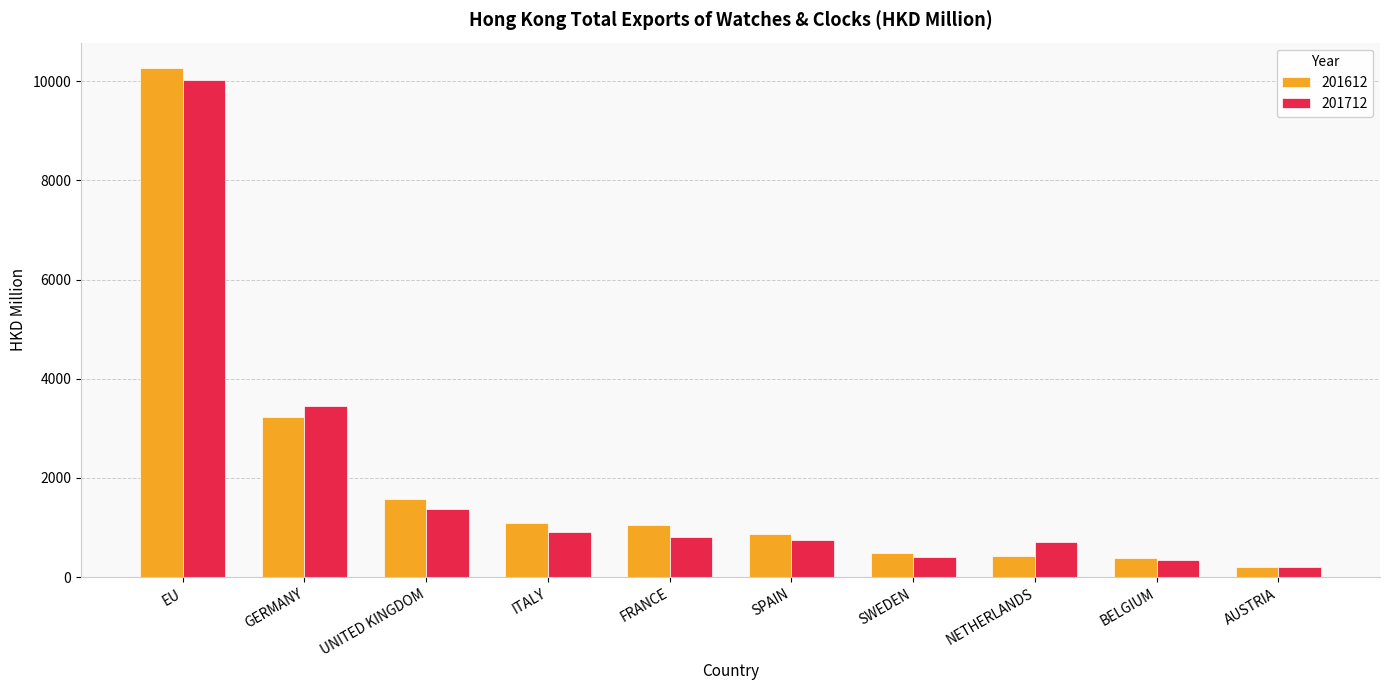

Between ITALY and NETHERLANDS, which series saw the biggest shift?

201612